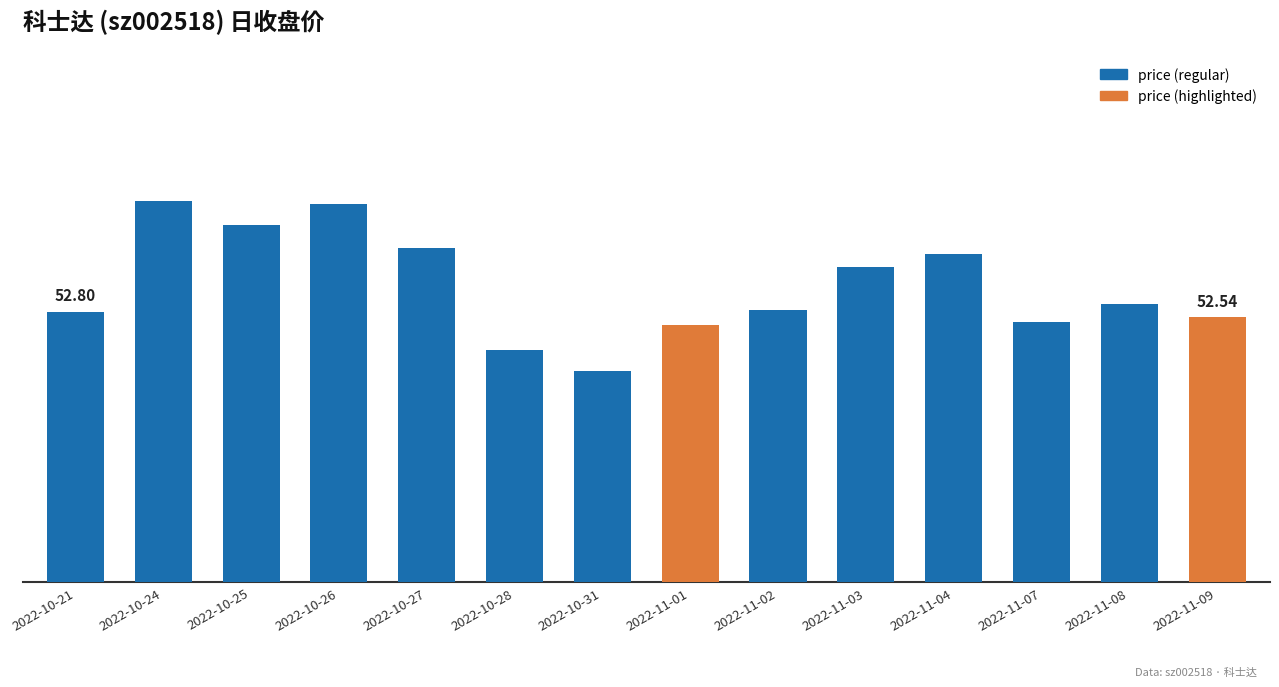

Are the bars grouped side by side (vs. stacked)?

No